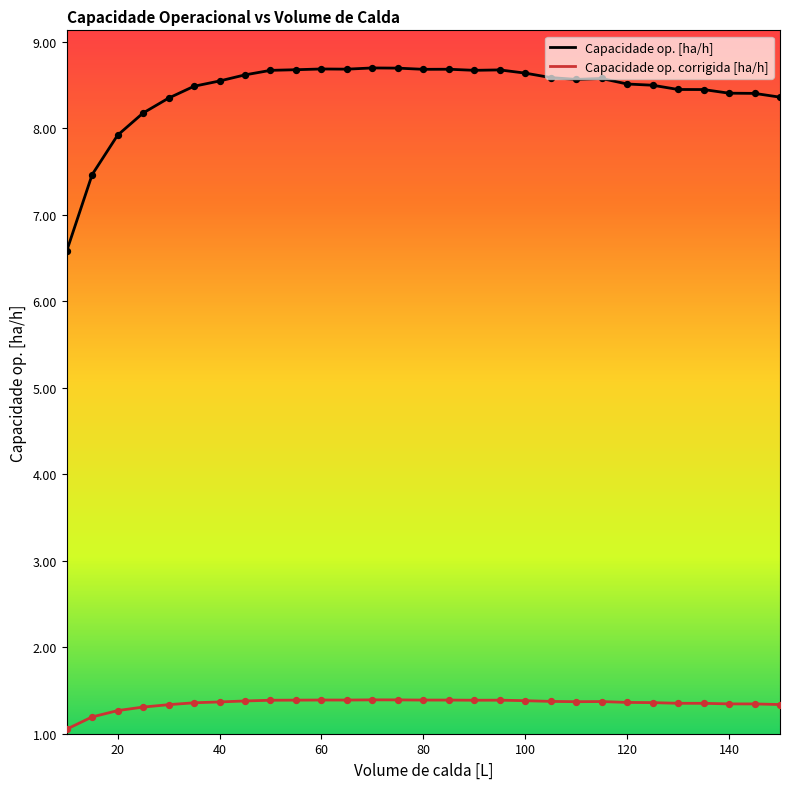

At which category is the sum across all series the highest?

70